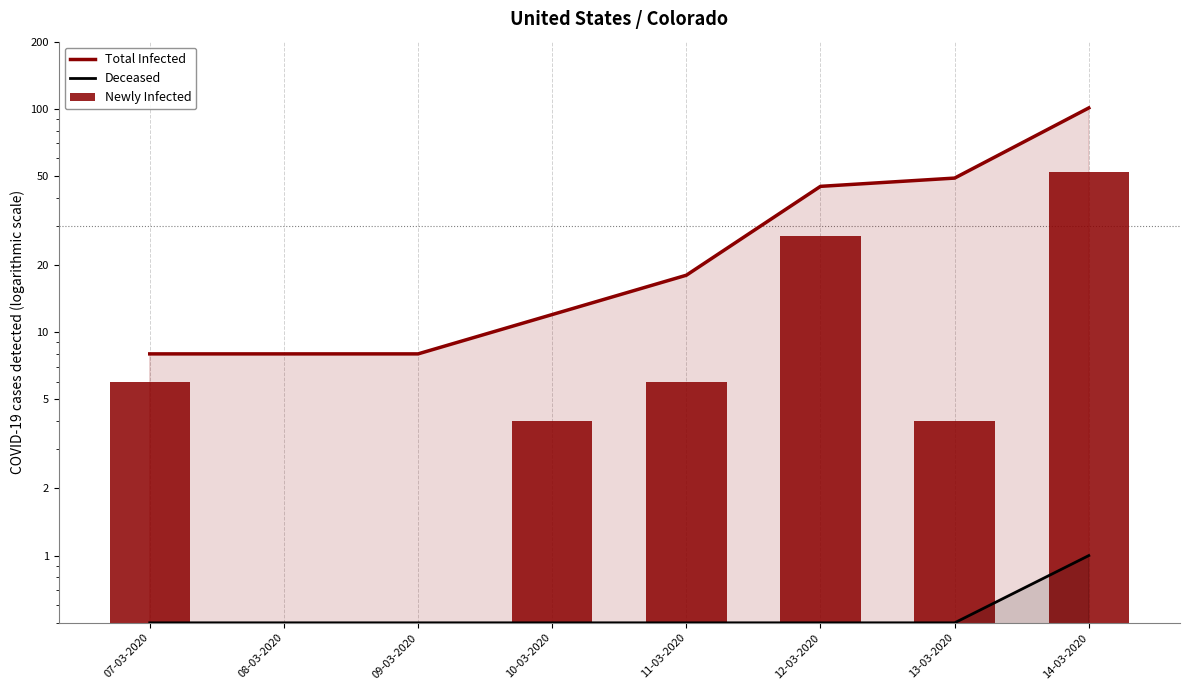

Reading left to right, list all the values displayed in this chart.

Total Infected: 8.0	8.0	8.0	12.0	18.0	45.0	49.0	101.0
Deceased: 0.5	0.5	0.5	0.5	0.5	0.5	0.5	1.0
Newly Infected: 6.0	0.0	0.0	4.0	6.0	27.0	4.0	52.0